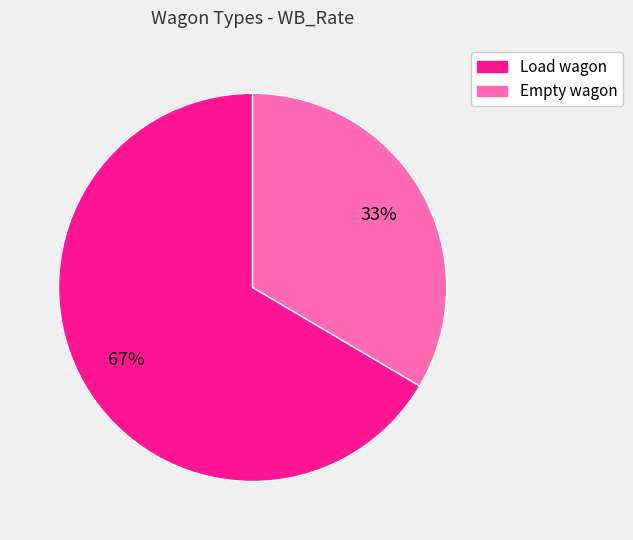

Do Load wagon and Empty wagon together represent more than half of the pie?

Yes